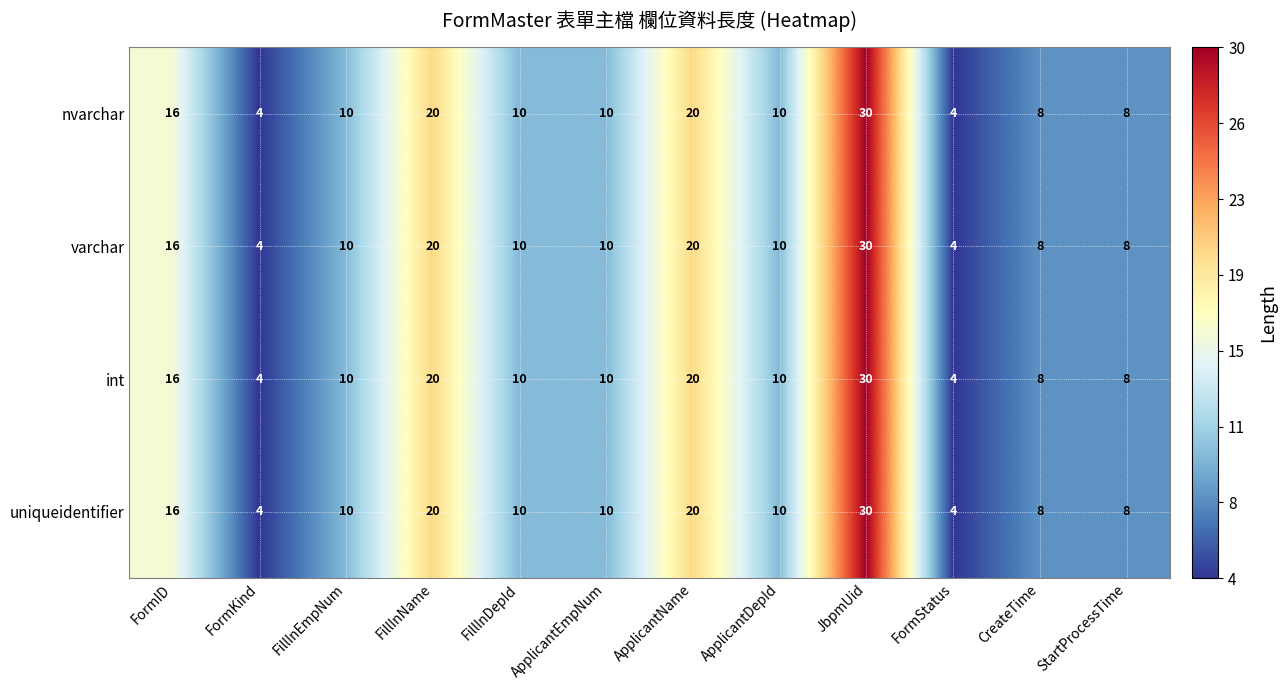

At which category is the sum across all series the highest?

JbpmUid